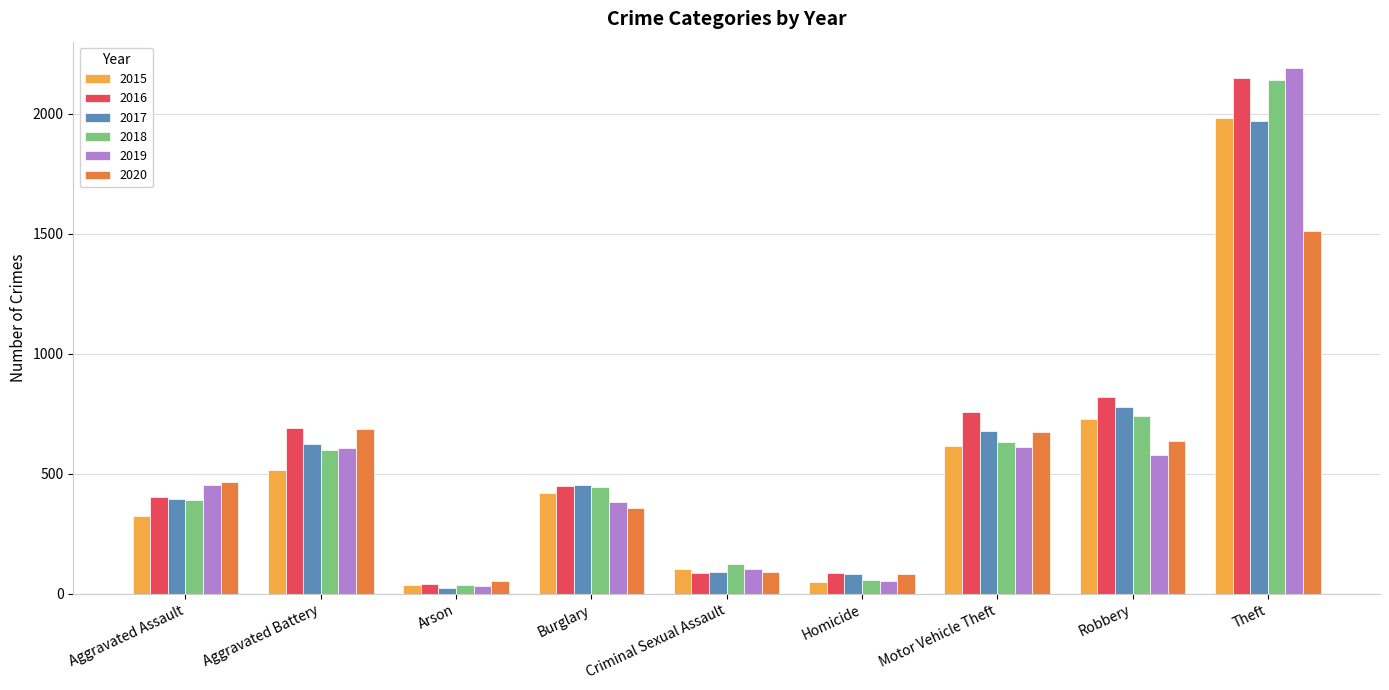

At which label is 2018 closest to 1088?

Robbery